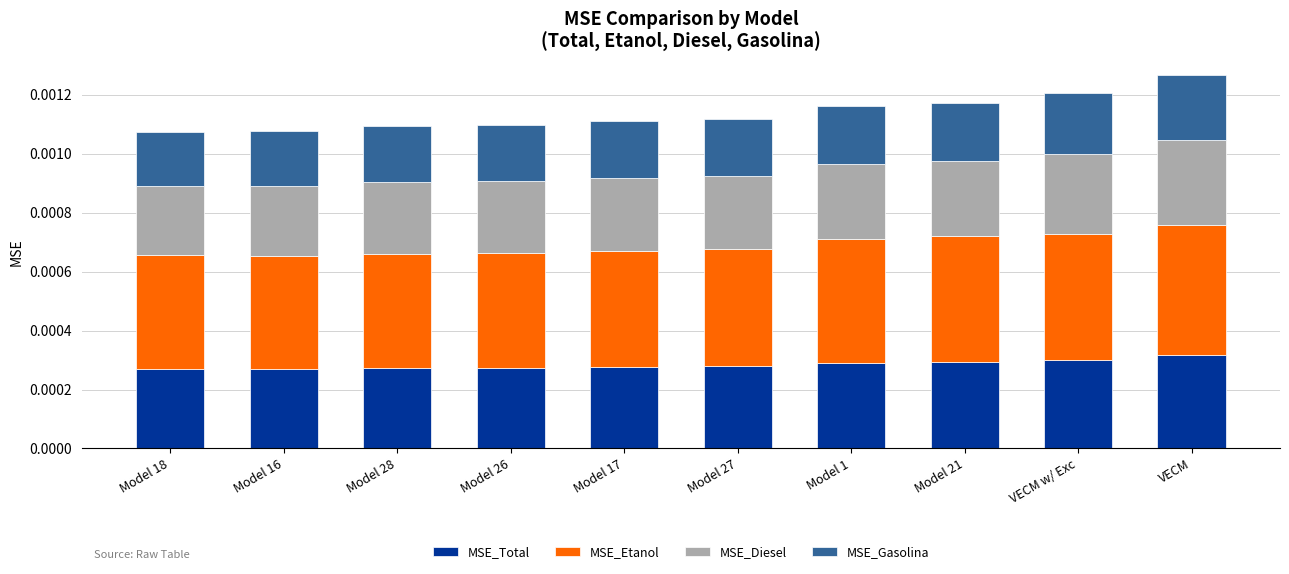

Which series has the widest spread of values?

MSE_Etanol